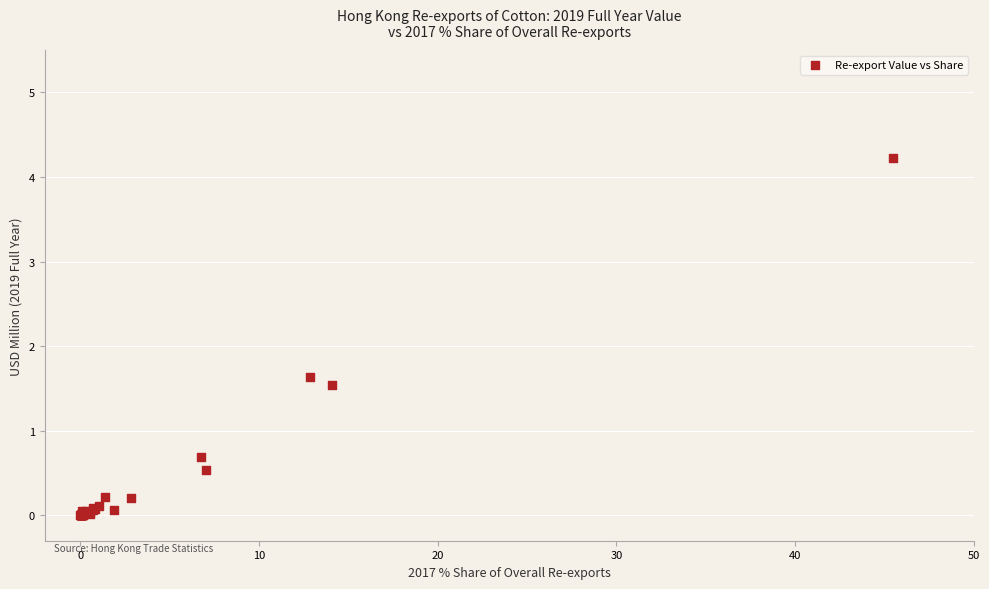

What Y value in the scatter plot is closest to 2?

1.6